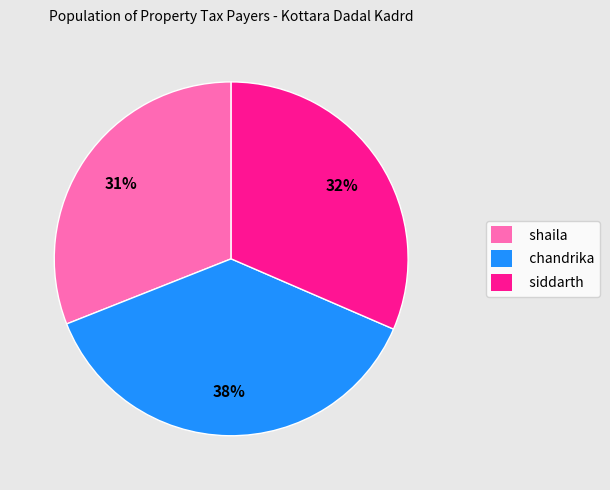

Is it true that chandrika is 38% of the pie?

True